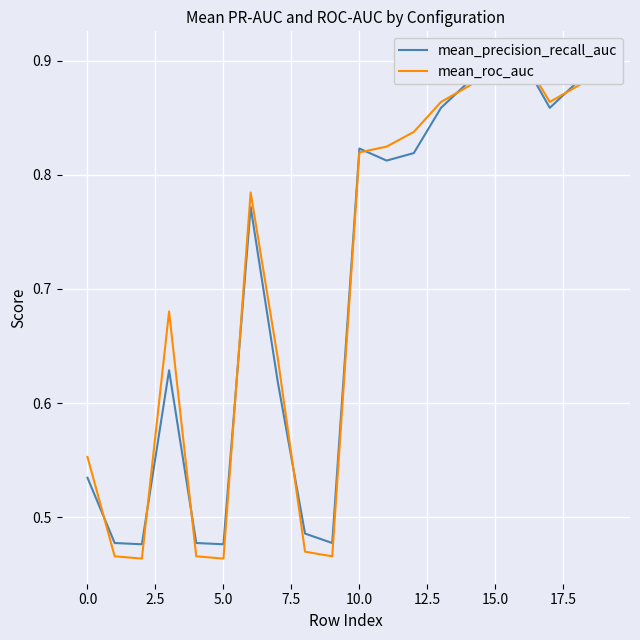

At which category is the sum across all series the highest?

16